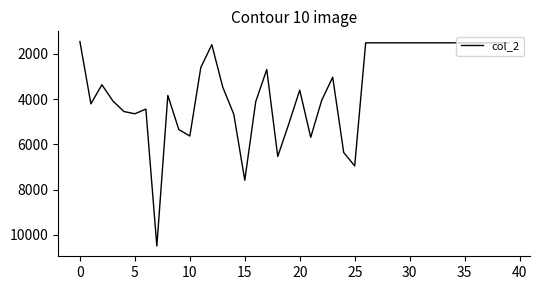

What is the minimum value shown in the chart?

1456